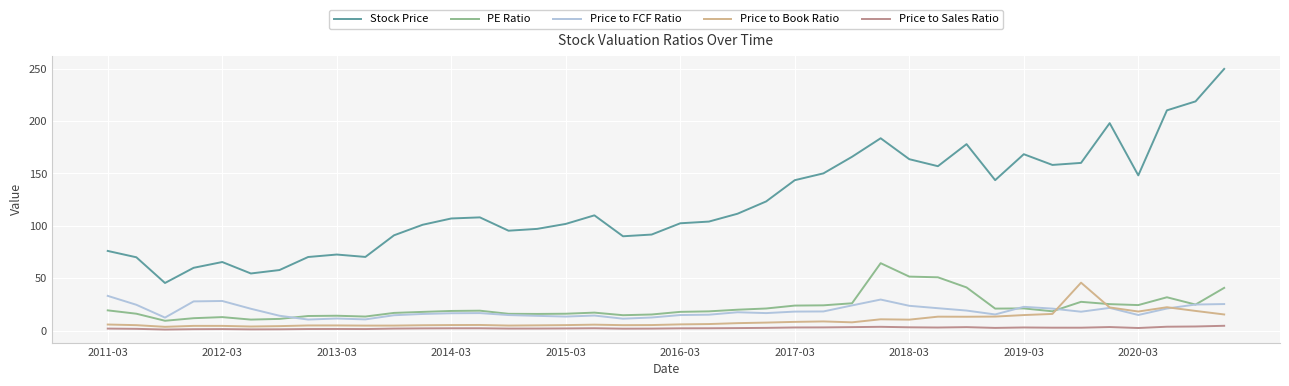

List the series in order of their peak value, lowest first.

Price to Sales Ratio, Price to FCF Ratio, Price to Book Ratio, PE Ratio, Stock Price